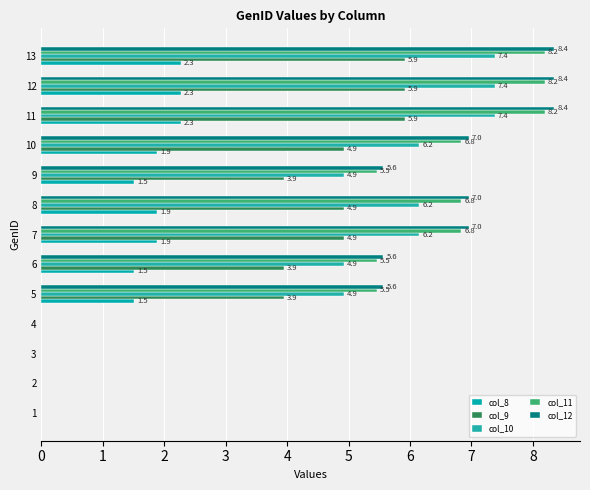

How many data points does each series have?

13